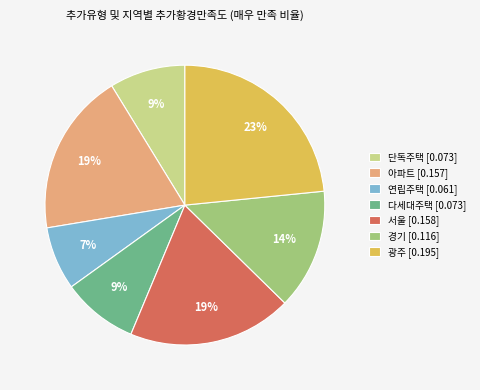

To the nearest percent, what is the difference between the 단독주택 [0.073] and 경기 [0.116] slice percentages?

5%